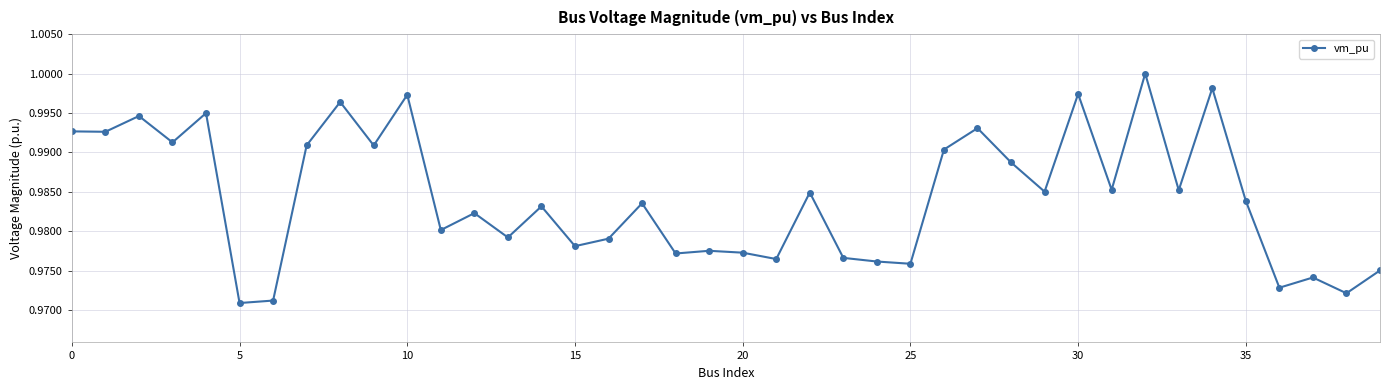

True or false: there are more than 0 points higher than both neighbors.

True